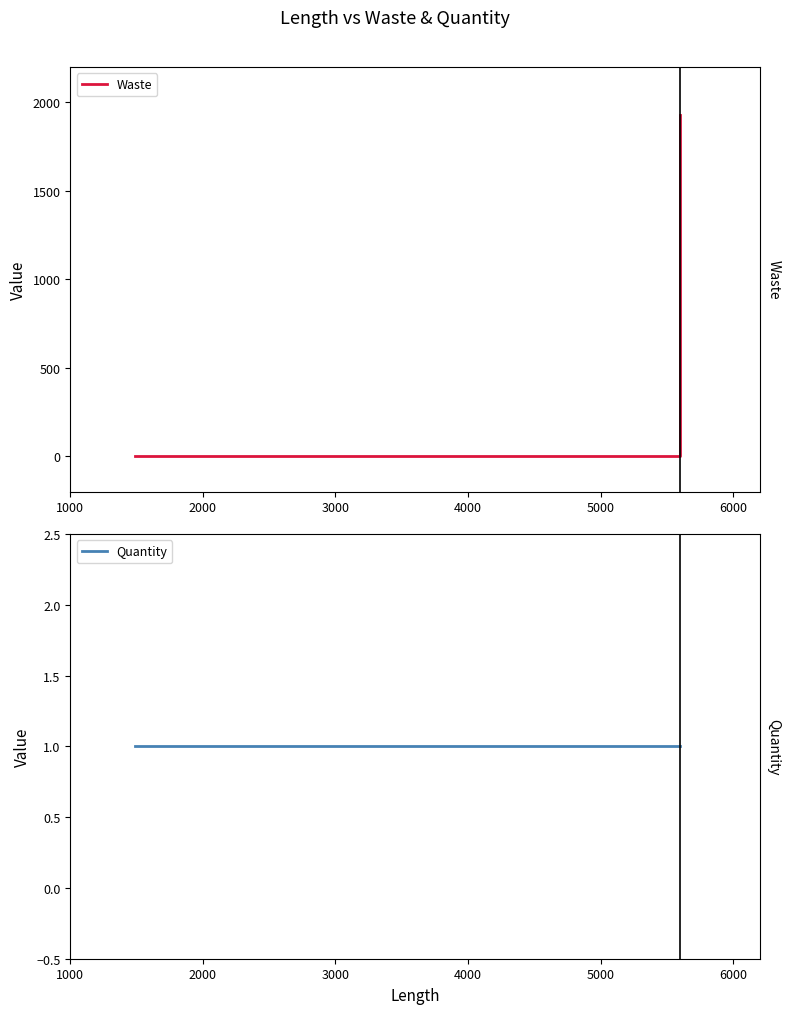

After their last crossing, which series has the higher values: Quantity or Waste?

Waste